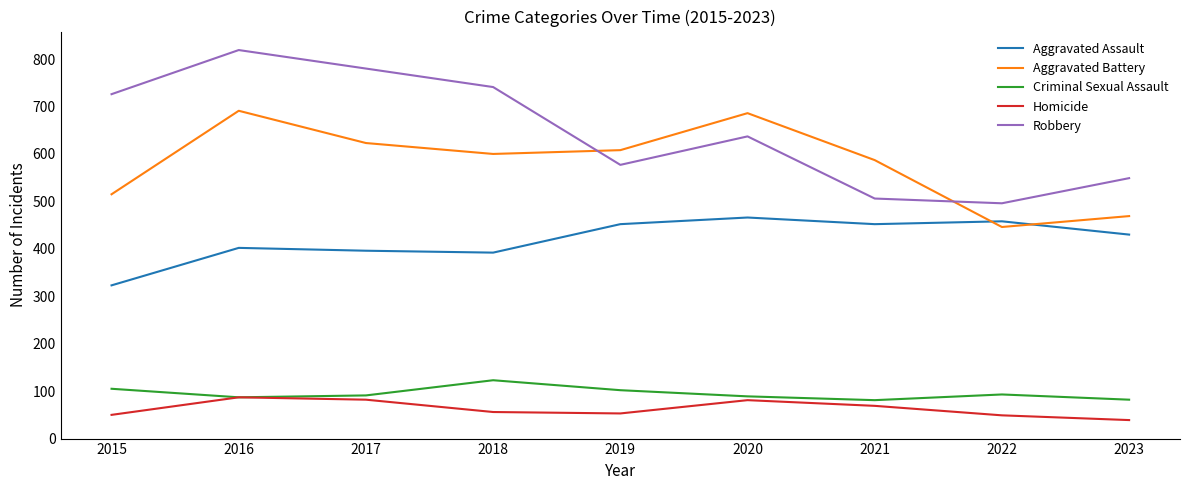

True or false: Robbery and Criminal Sexual Assault intersect in this chart.

False